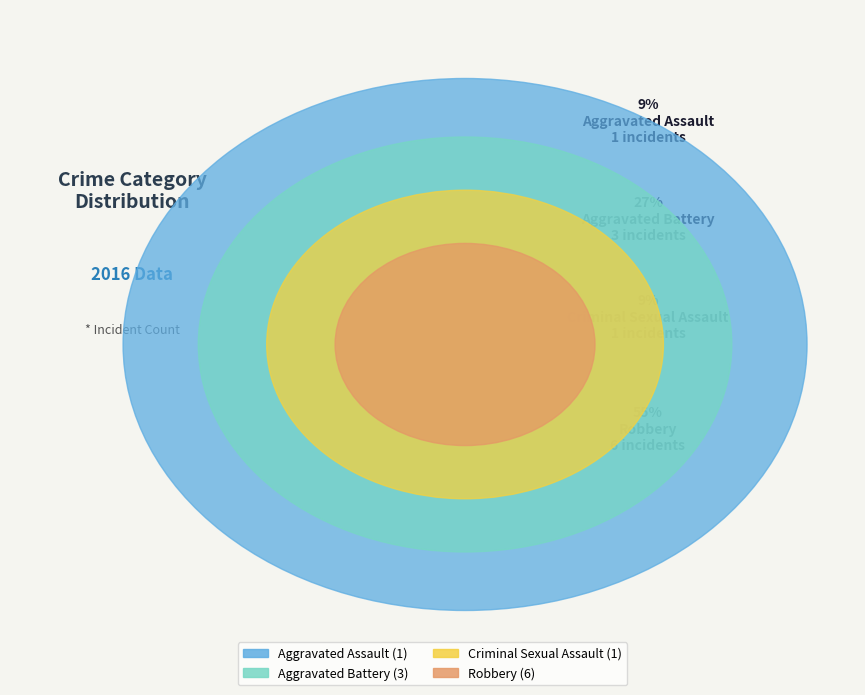

True or false: Criminal Sexual Assault accounts for 24% of the total.

False